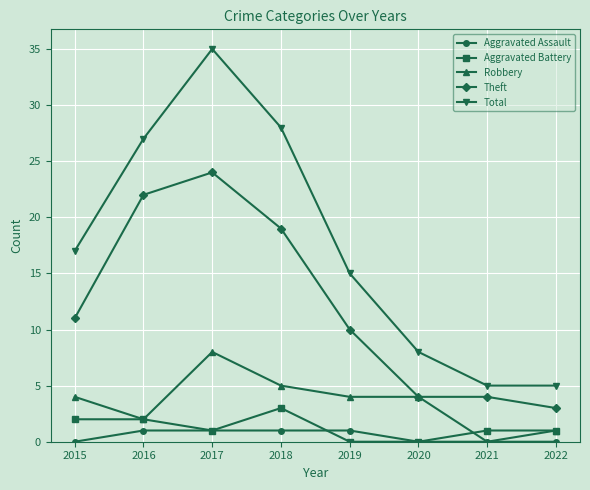

True or false: Aggravated Assault and Theft intersect in this chart.

False